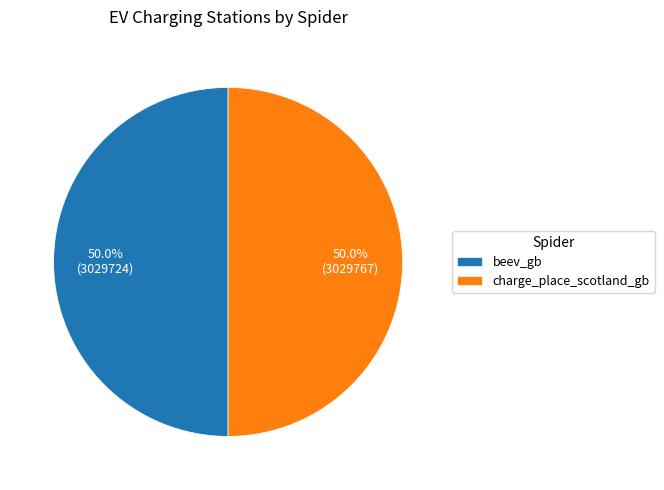

To the nearest percent, what is the average slice percentage?

50%